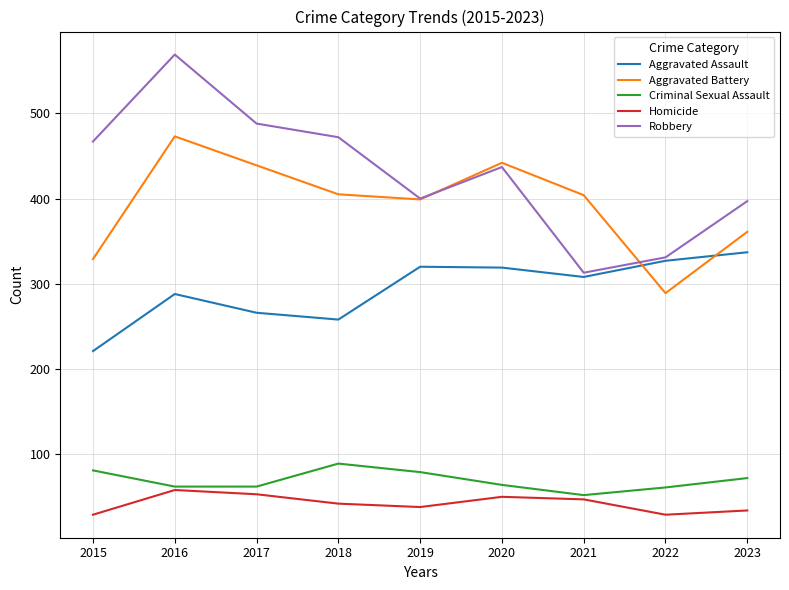

How many interior local valleys does the Robbery series have?

2